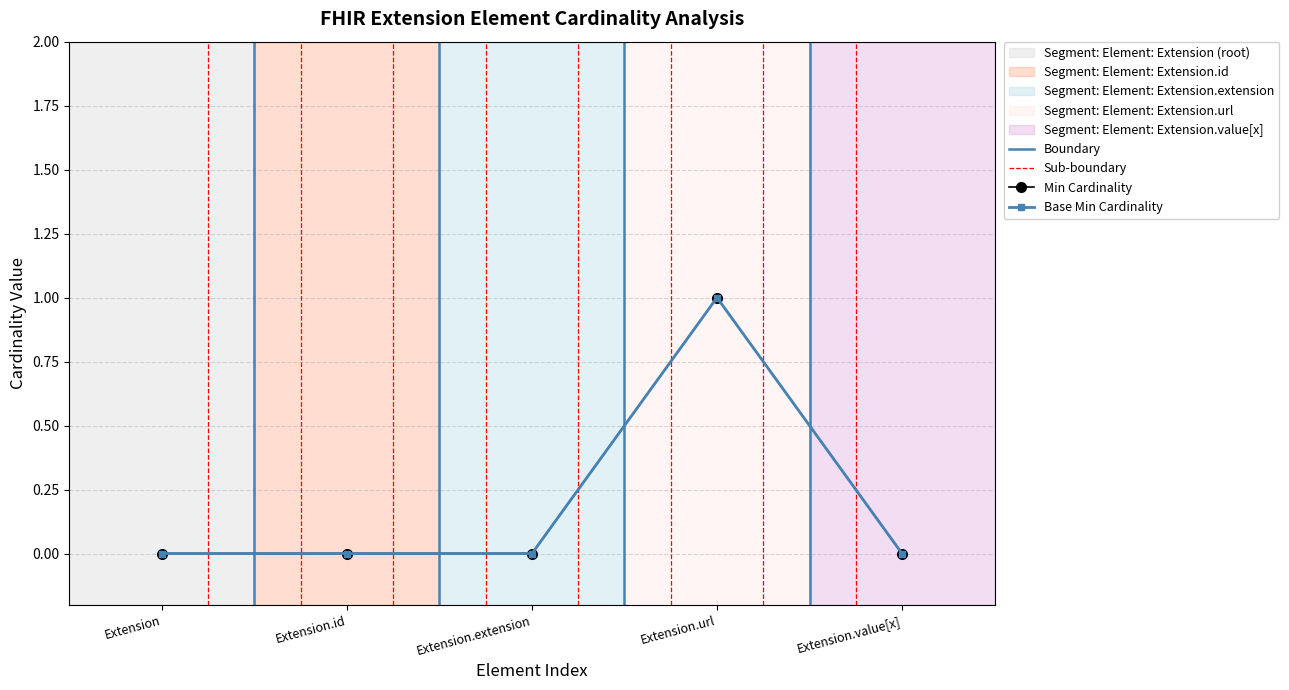

Where is the first local maximum for Base Min?

Extension.url